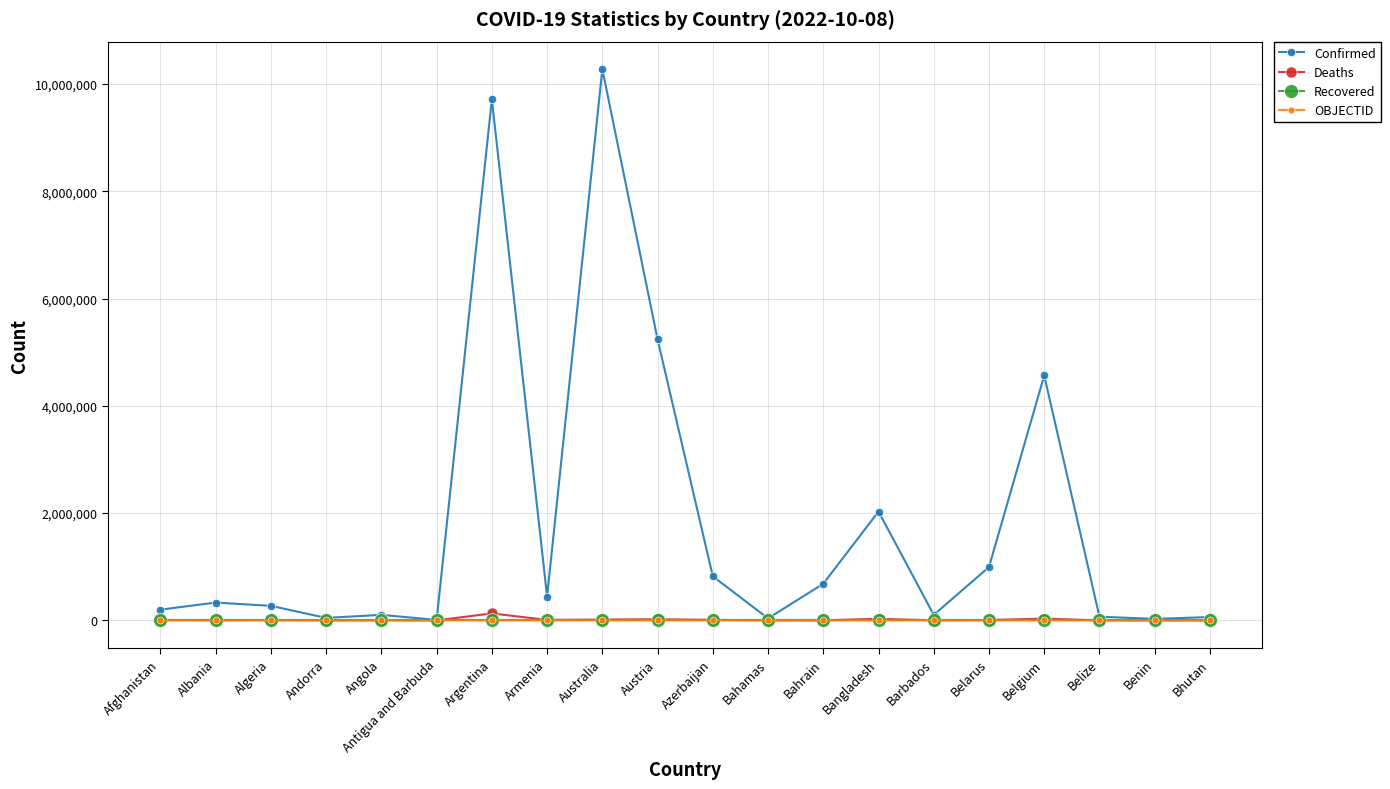

At which category does the chart reach its peak across all series?

Australia